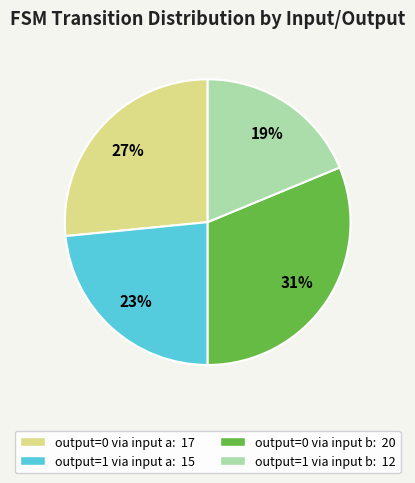

Is there a majority slice in this chart?

No